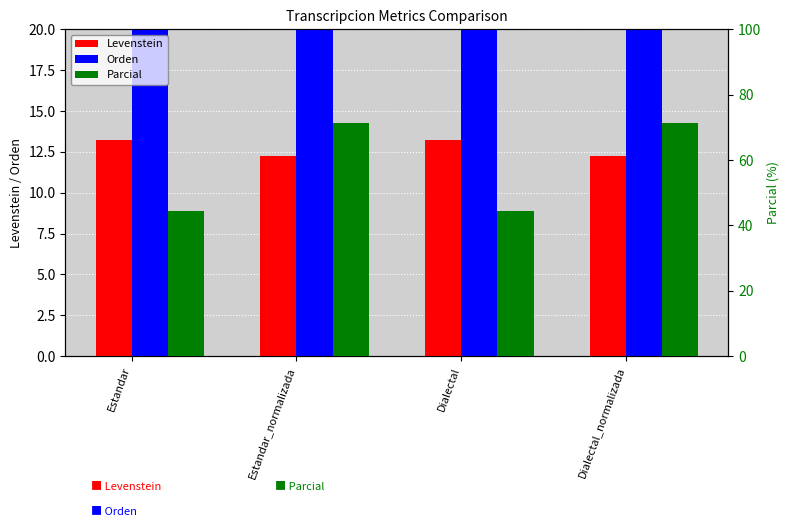

What is the difference between the maximum and minimum values in the Levenstein series?

1.0